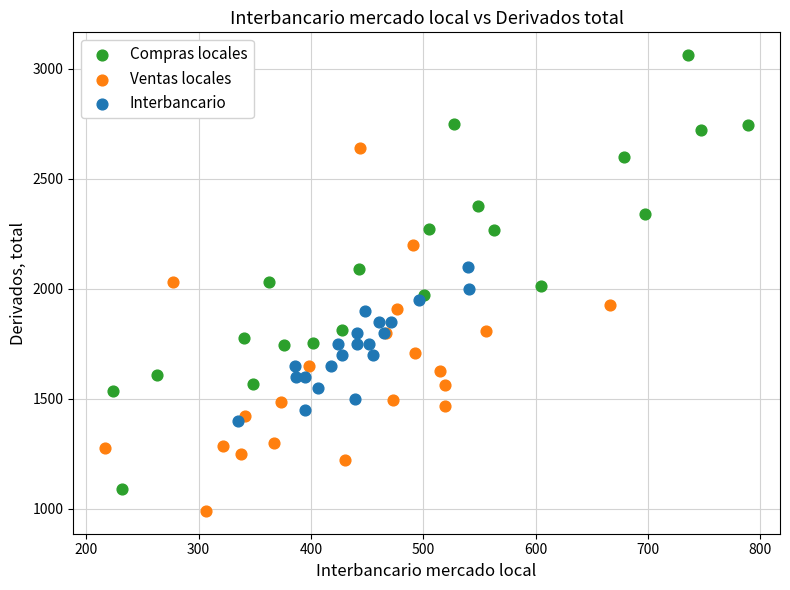

Which series has the widest spread of Y values?

Compras locales